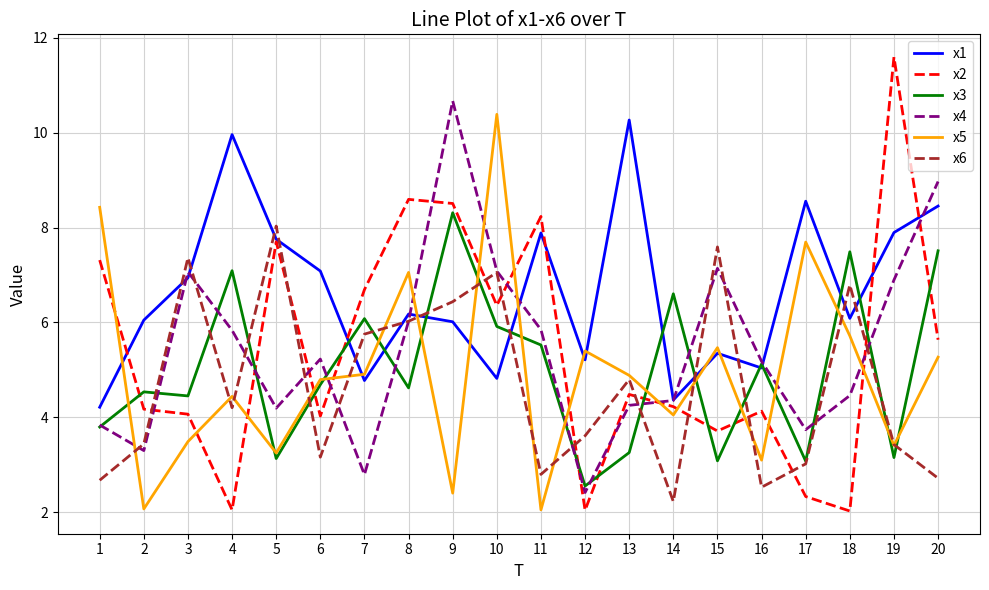

Is this an area chart (filled region under the line)?

No